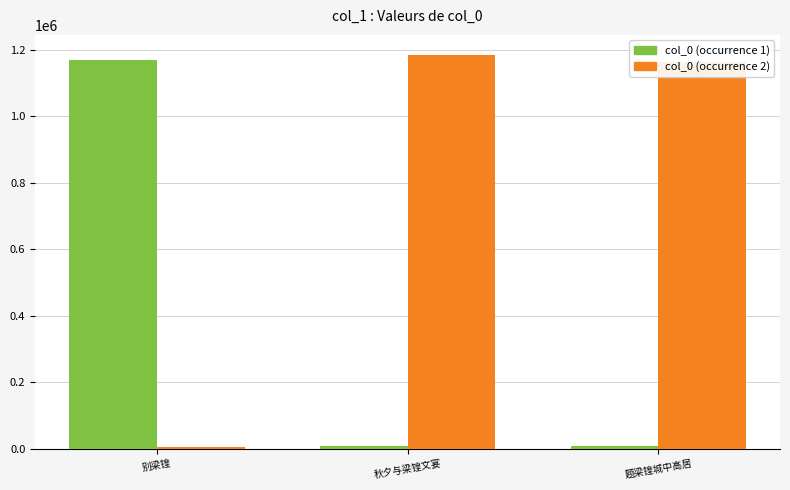

What is the greatest value displayed?

1186188